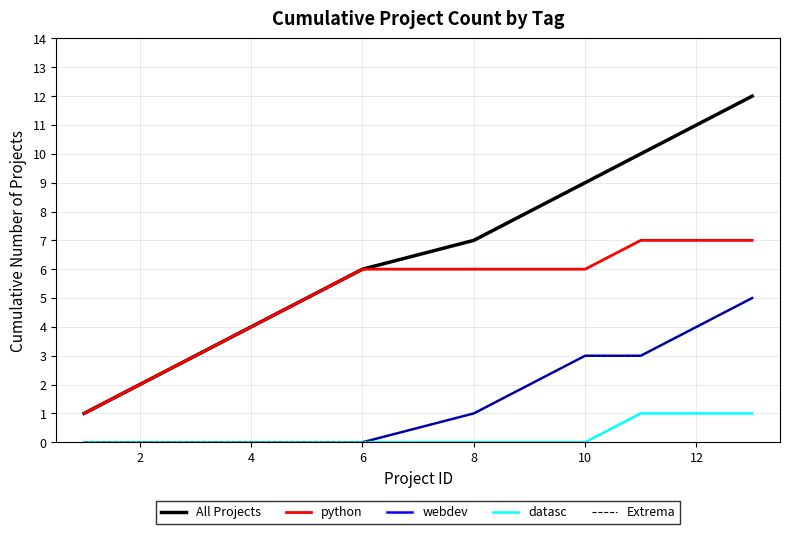

True or false: webdev and All Projects intersect in this chart.

False